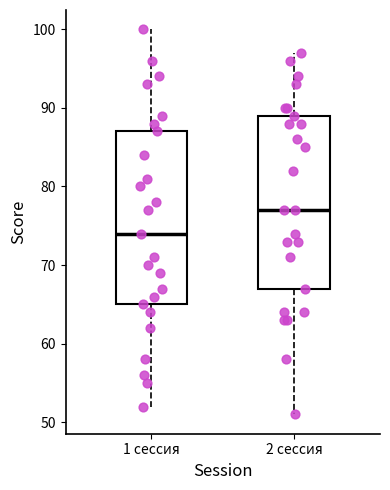

Reading left to right, transcribe this box plot: for each box, give where its median line is, the range the box spans, and where its two whiskers end, as read against the y-axis. The values are not printed on the chart, so give them approximately, as read against the axis.

1 сессия: median 74, box 65 to 87, whiskers 52 to 100
2 сессия: median 77, box 67 to 89, whiskers 51 to 97